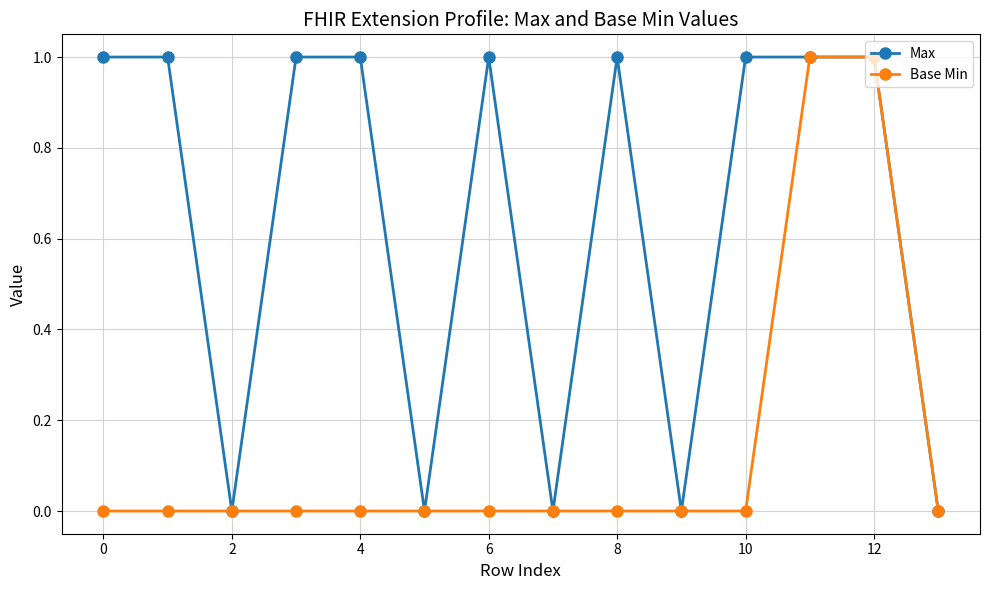

List the series in order of their overall mean, highest first.

Max, Base Min